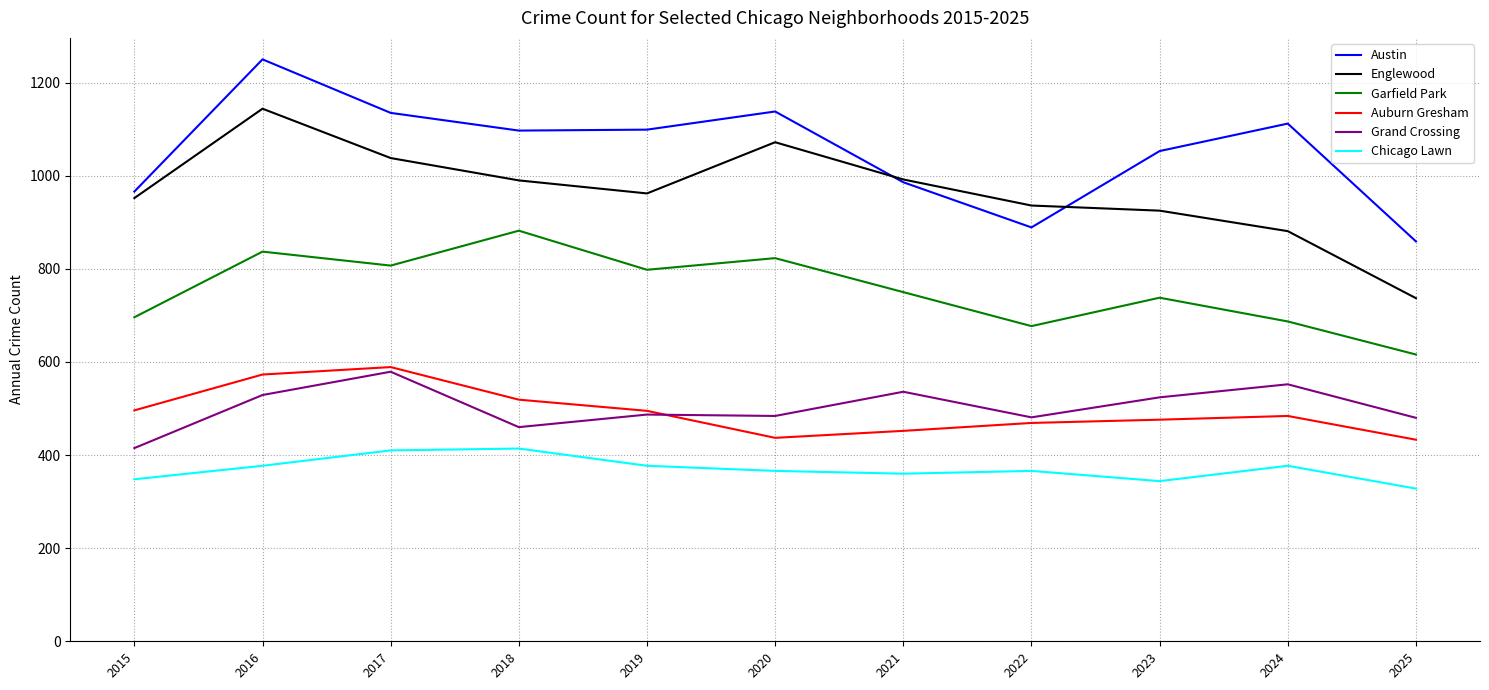

Is it true that Auburn Gresham equals 774 at 2021?

False